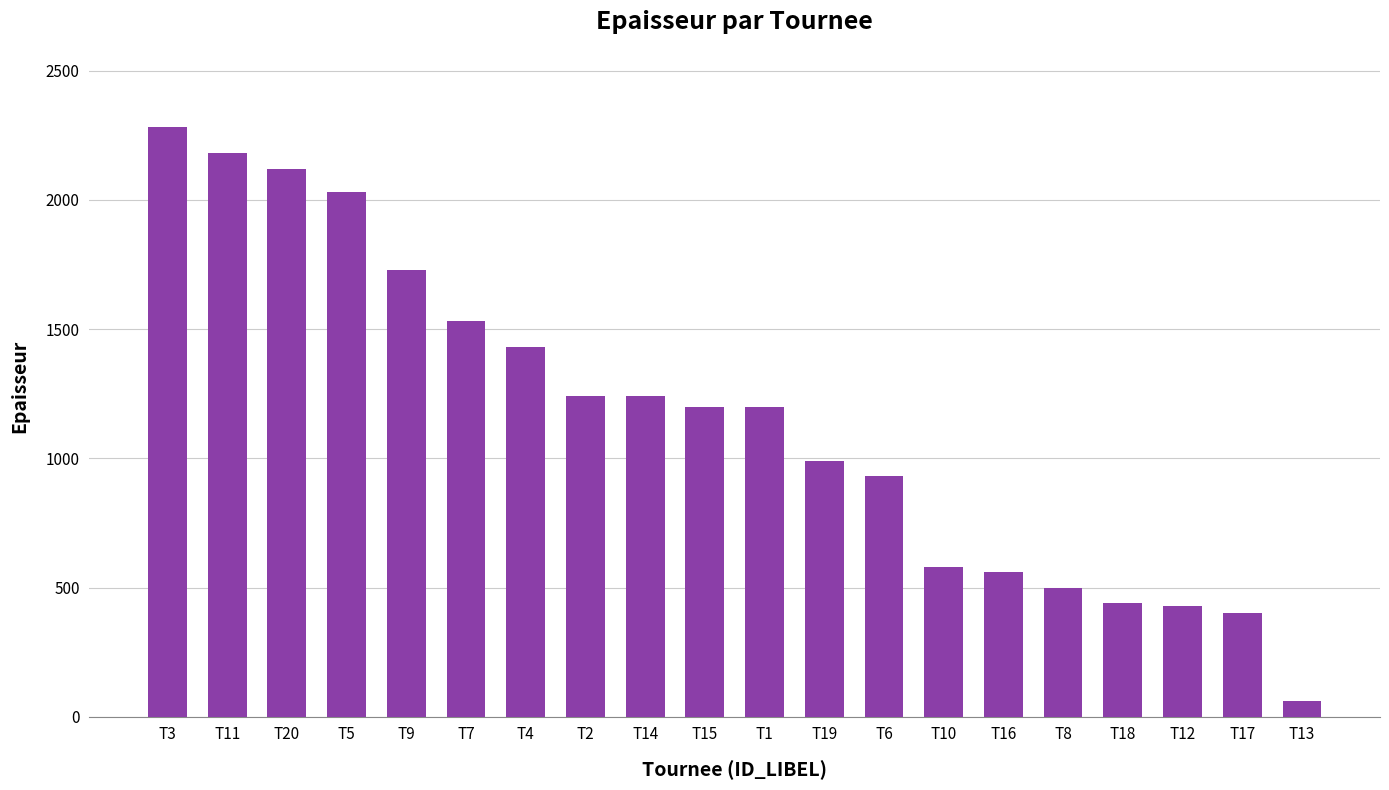

The value at T17 is 400. True or false?

True